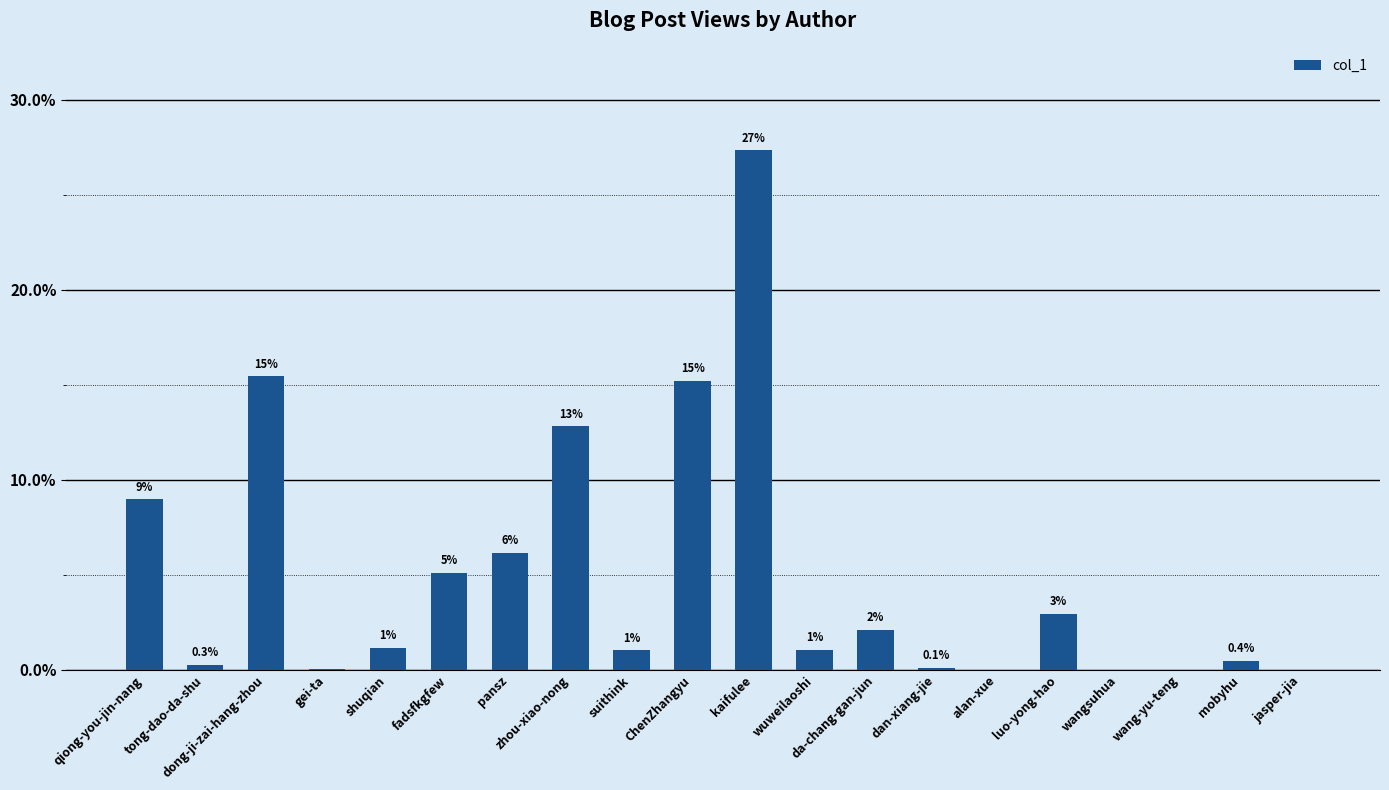

What is the average value?

5.0